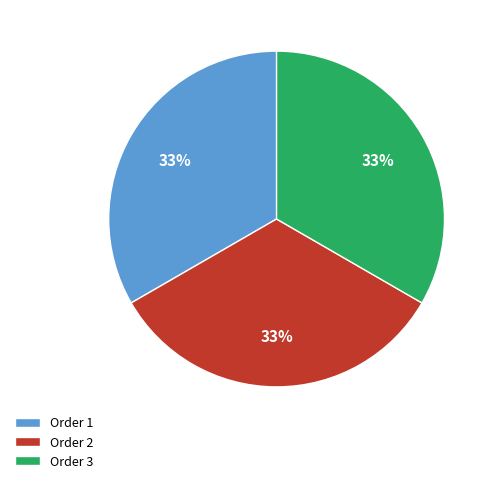

What is the ratio of the value at Order 2 to the value at Order 3?

1.0